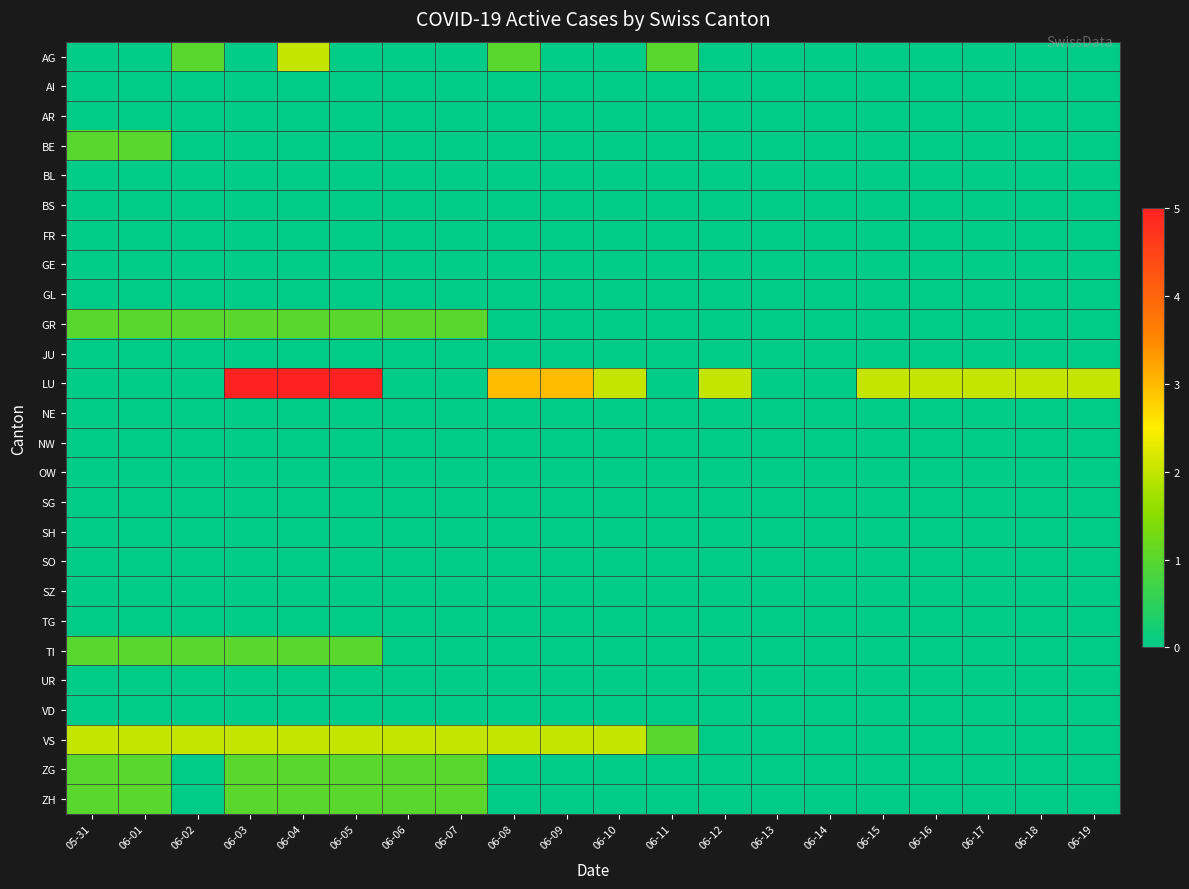

At which category does the chart reach its minimum across all series?

05-31